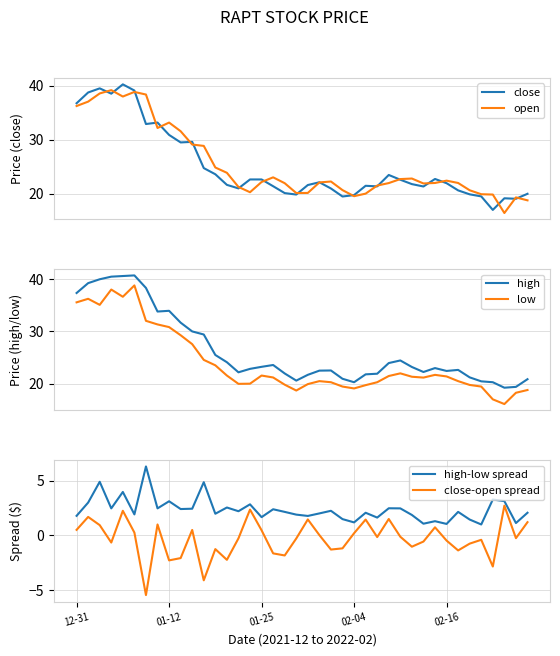

Read the open value at 31.

22.0